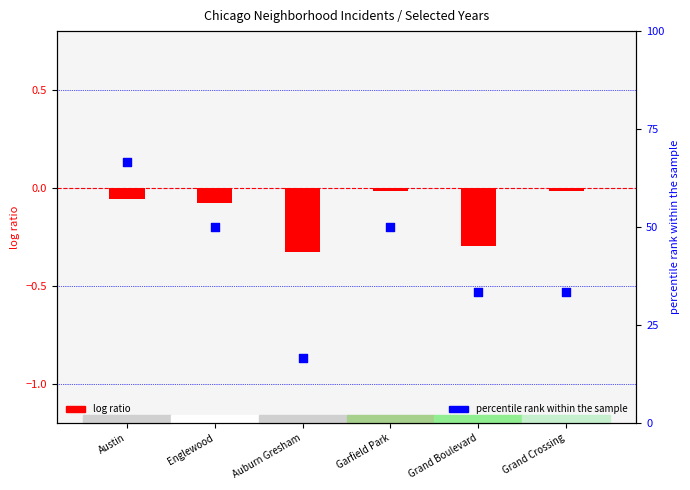

Between Garfield Park and Grand Boulevard, which is larger?

Garfield Park